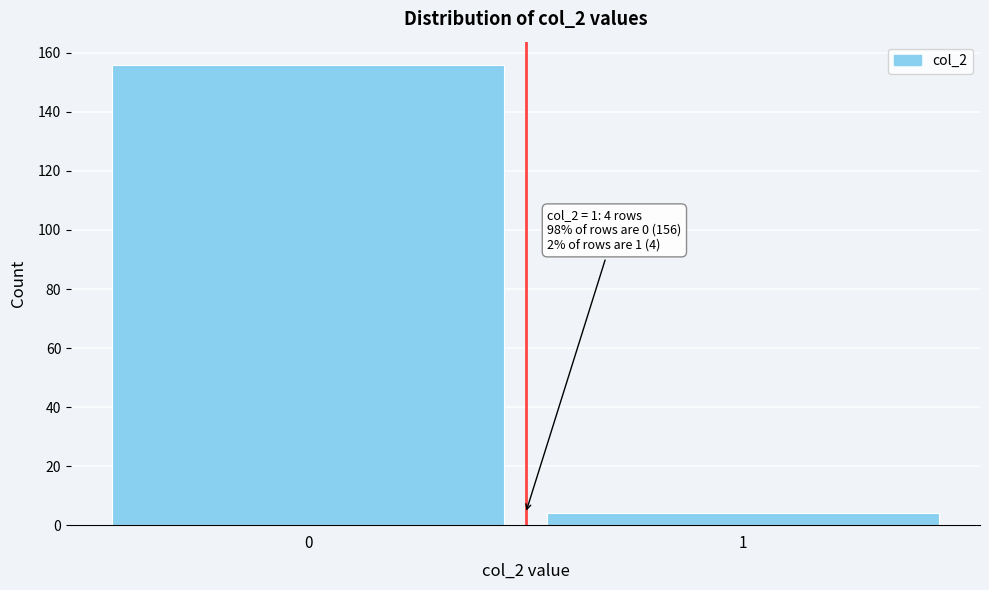

Reading left to right, list all the values displayed in this chart.

156	4